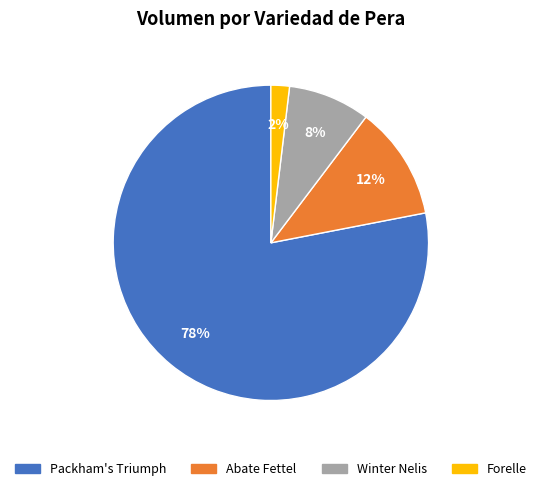

What is the ratio of the value at Winter Nelis to the value at Abate Fettel?

0.7